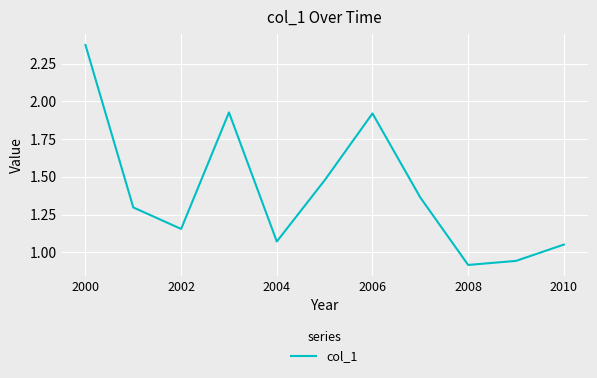

Does the chart display data point markers on the line(s)?

No